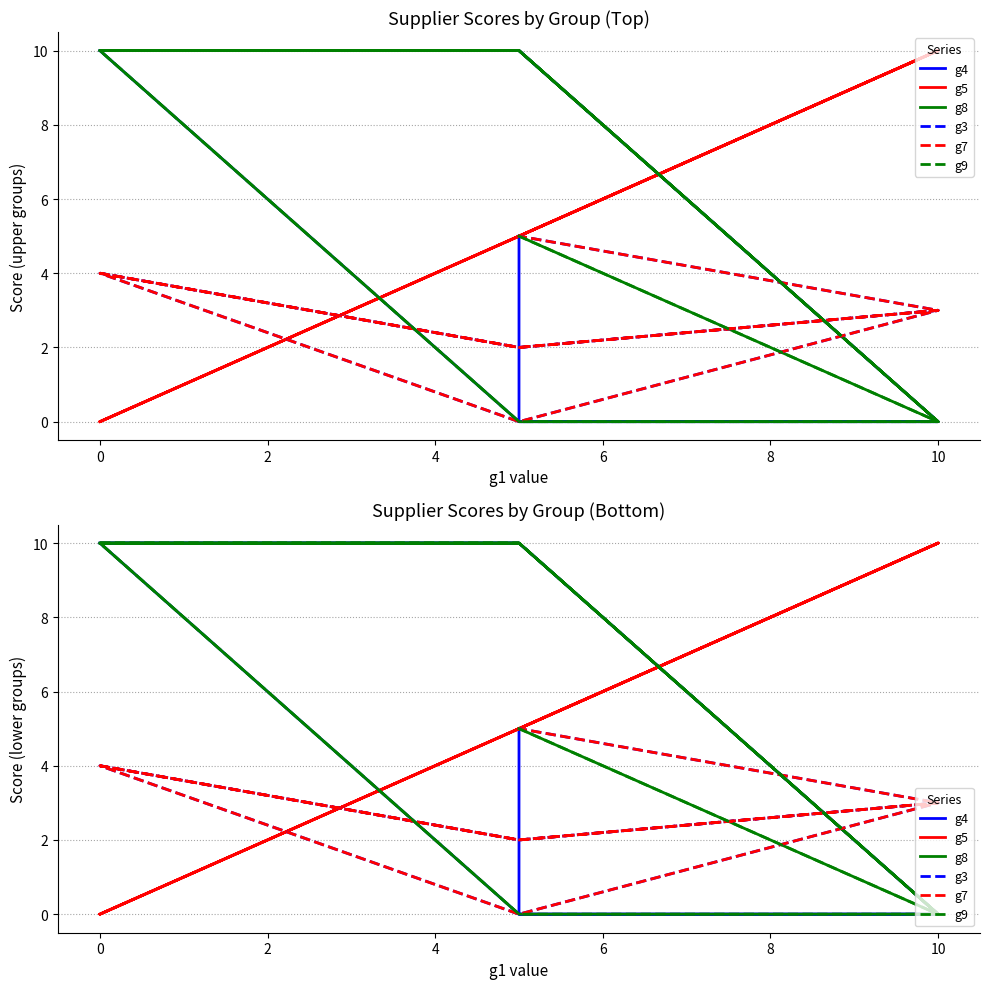

What is the greatest value displayed?

10